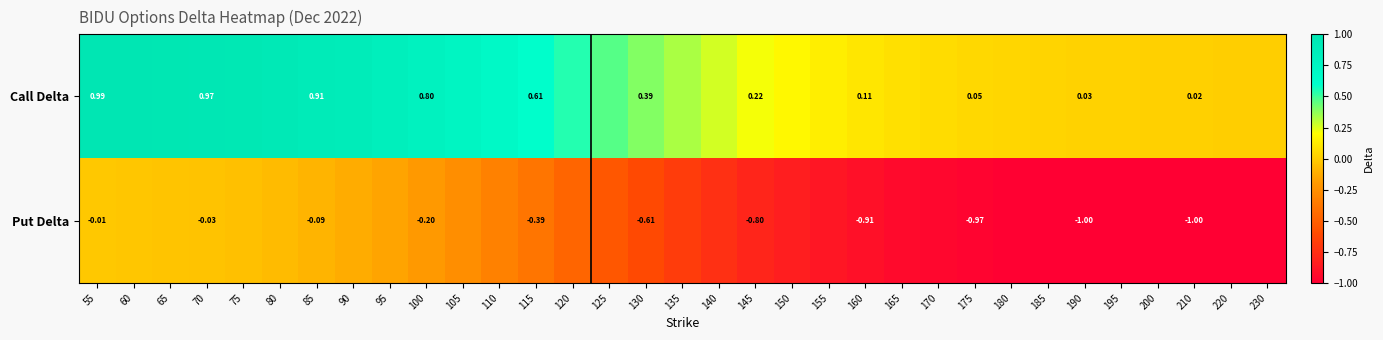

At 210, list the series in order from largest to smallest.

Call Delta, Put Delta